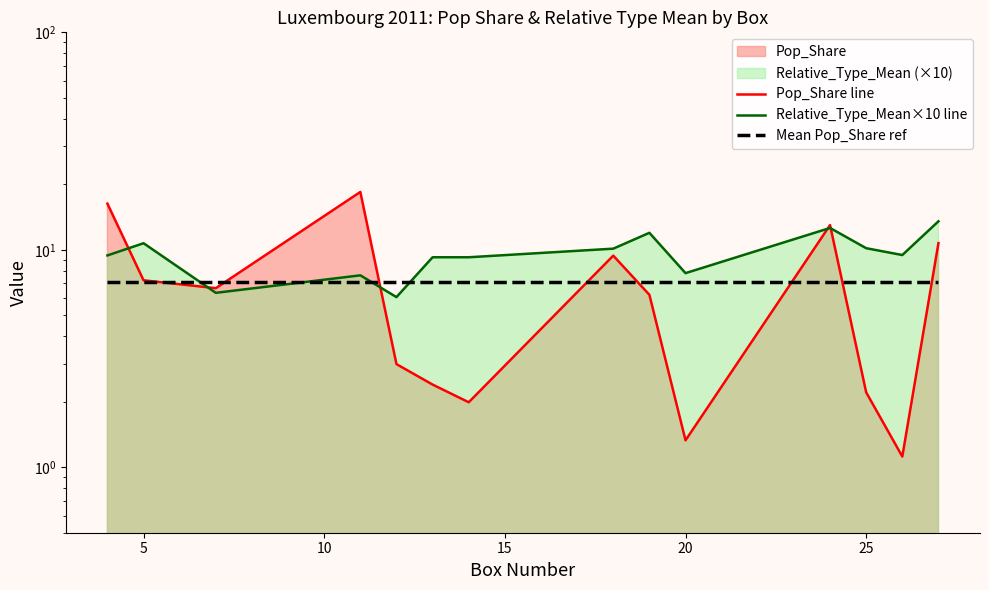

What is the difference between the maximum and minimum values in the Relative_Type_Mean×10 line series?

7.5